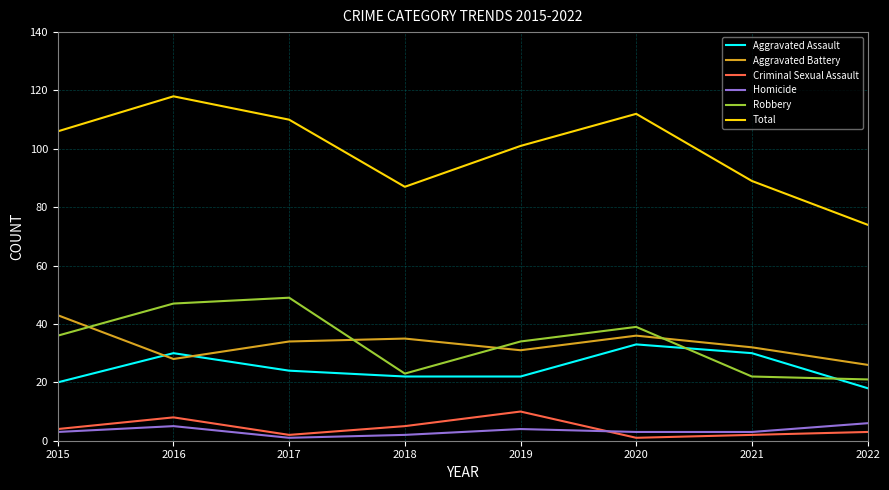

Is it true that Aggravated Battery equals 17 at 2016?

False